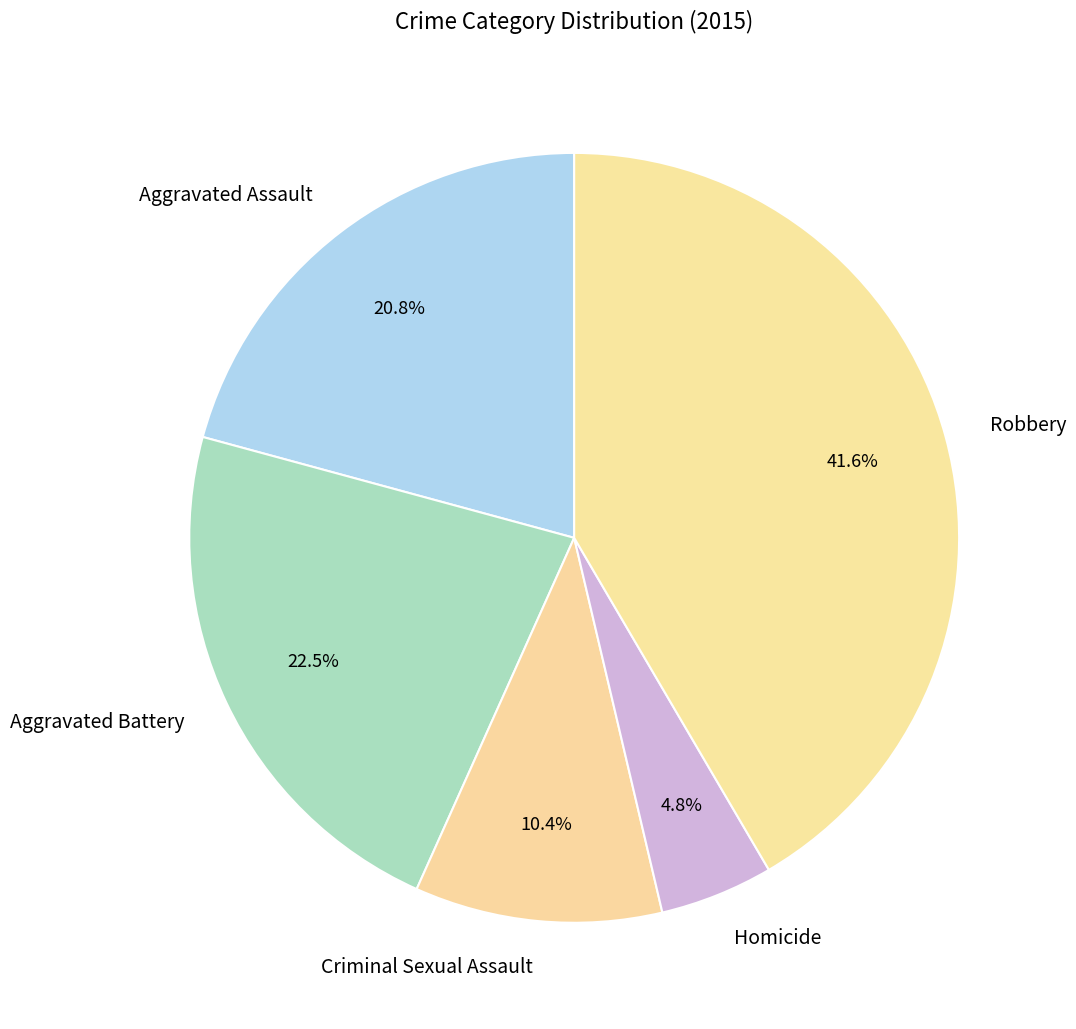

How many slices are in this pie chart?

5